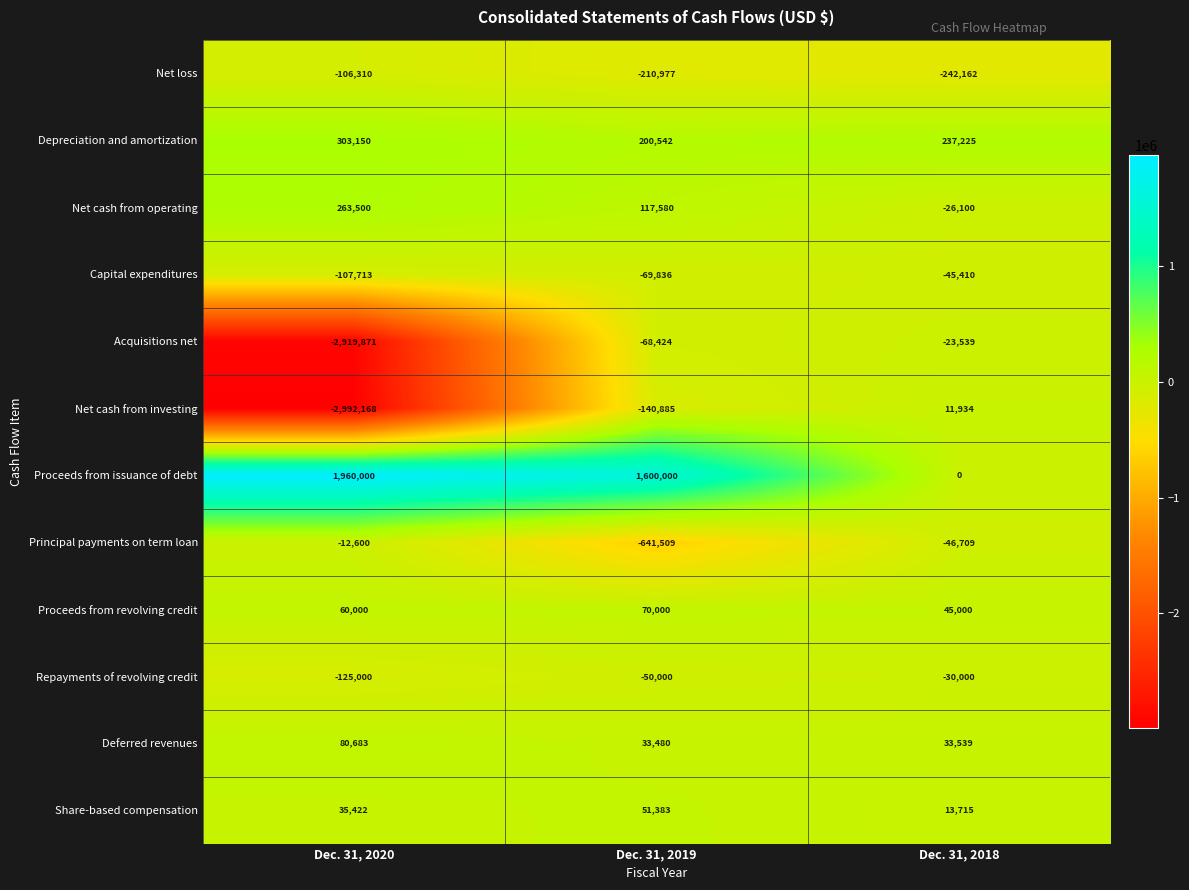

What is the sum of all Net loss values?

-559449